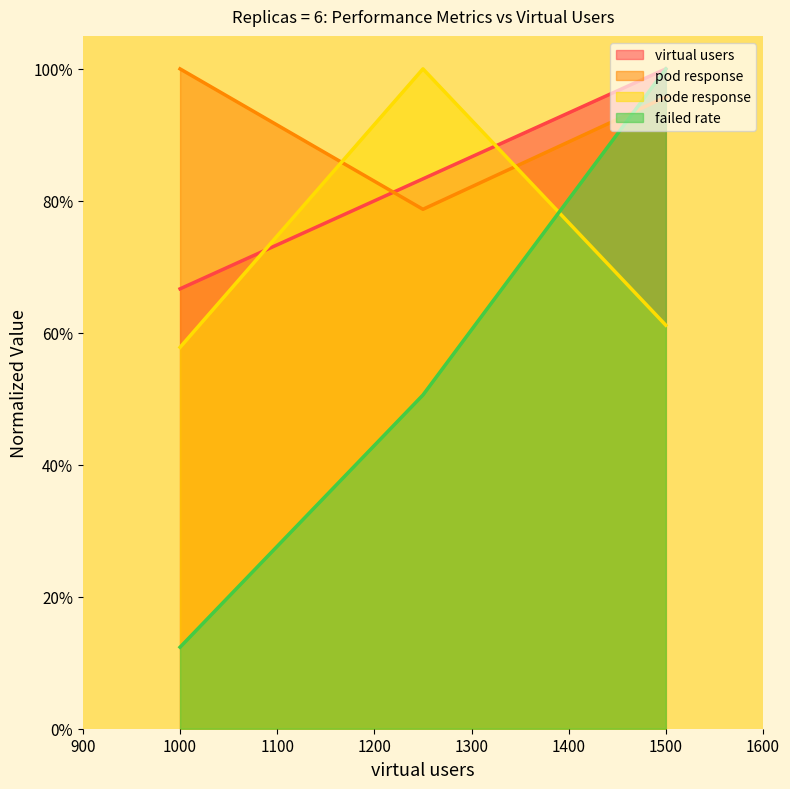

At which category is the sum across all series the highest?

1500